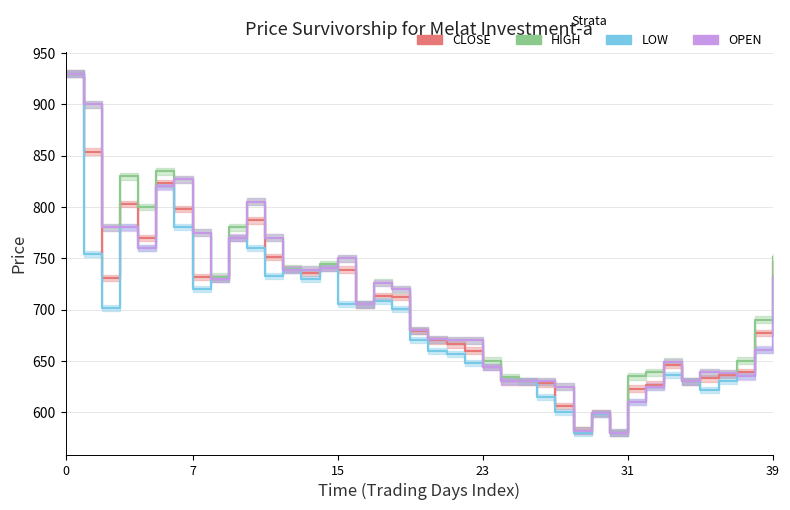

What is the average value of the CLOSE series?

700